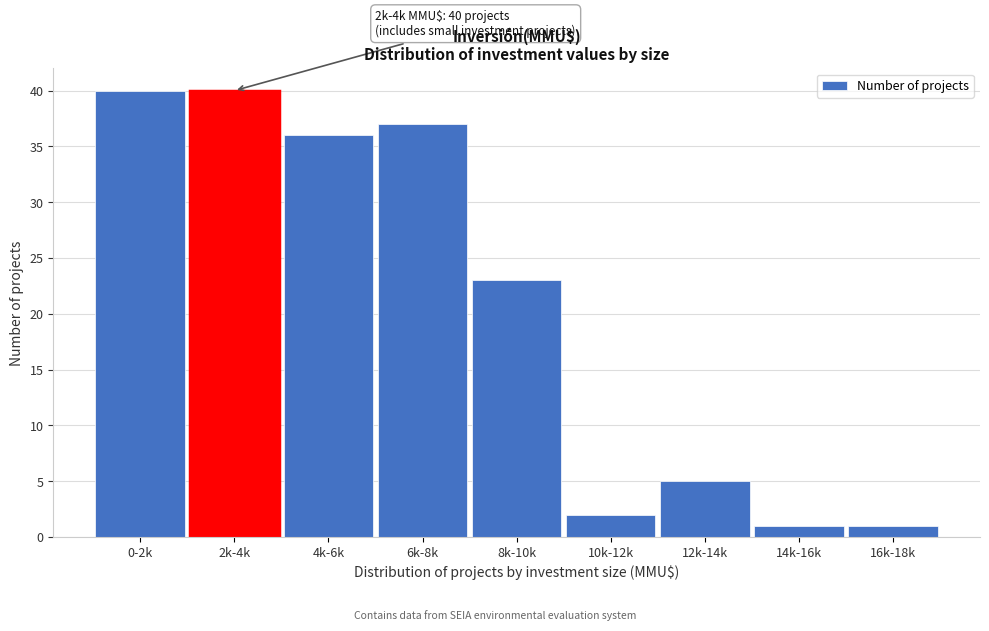

Reading left to right, what are all the values shown in this chart?

0-2k=40	2k-4k=40	4k-6k=36	6k-8k=37	8k-10k=23	10k-12k=2	12k-14k=5	14k-16k=1	16k-18k=1